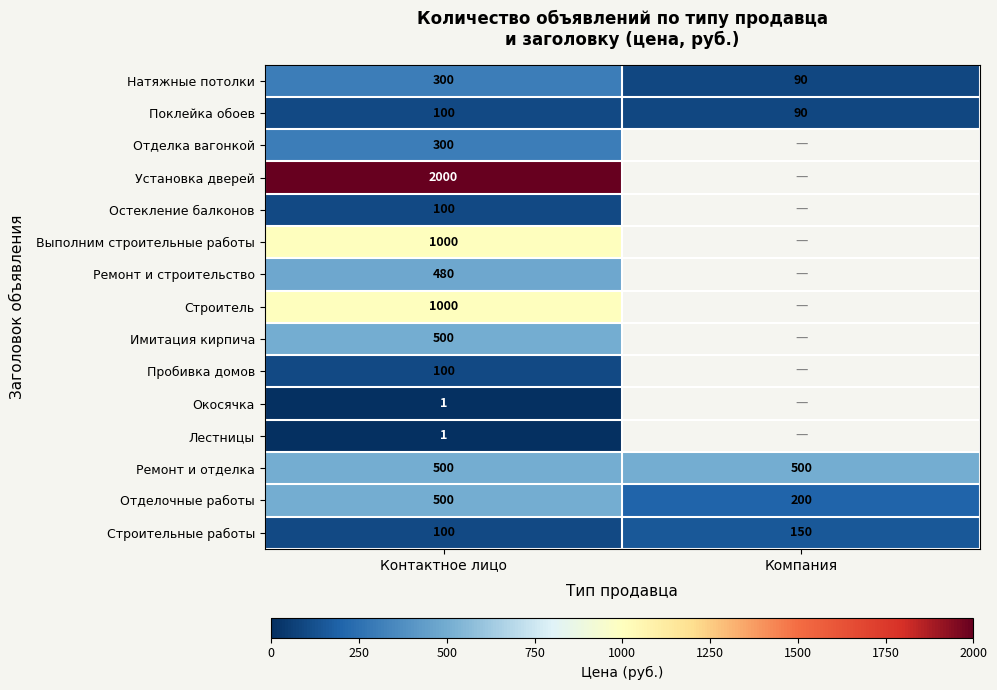

Between Контактное лицо and Компания, which is larger?

Контактное лицо